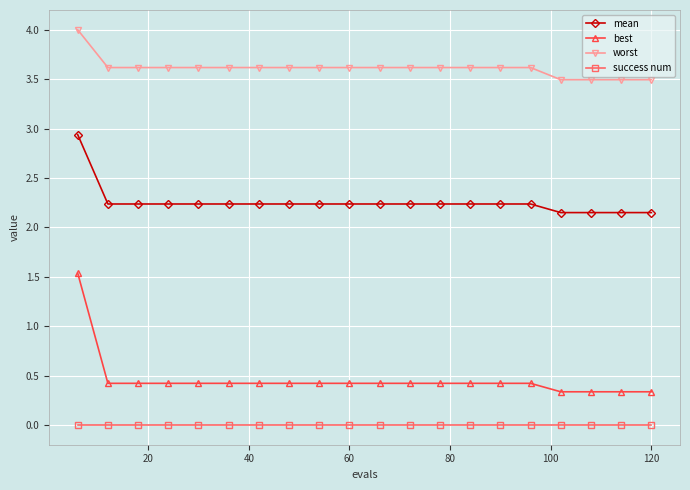

What is the lowest value of the worst series?

3.5